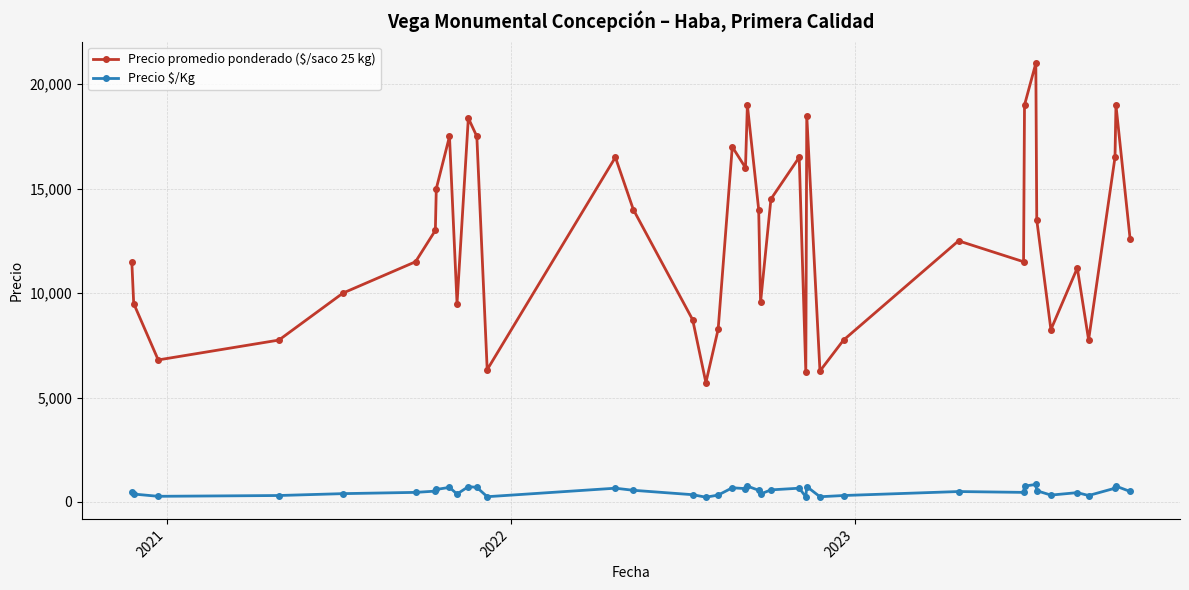

True or false: Precio promedio ponderado ($/saco 25 kg) and Precio $/Kg intersect in this chart.

False